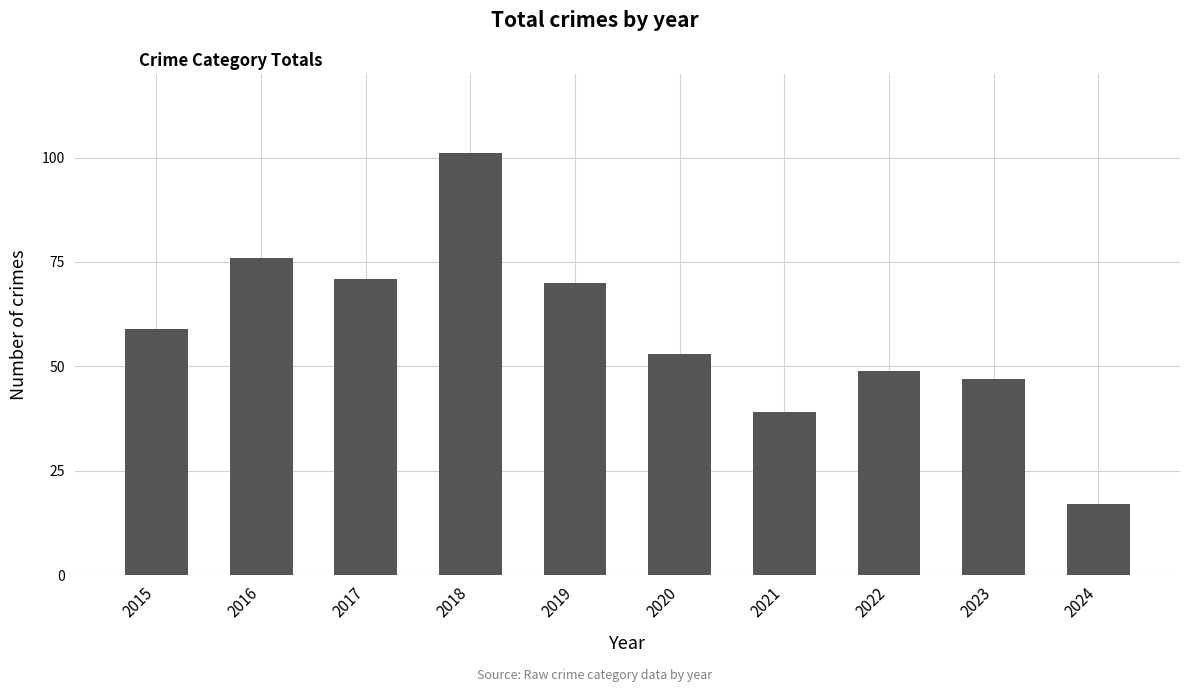

How many data points does each series have?

10